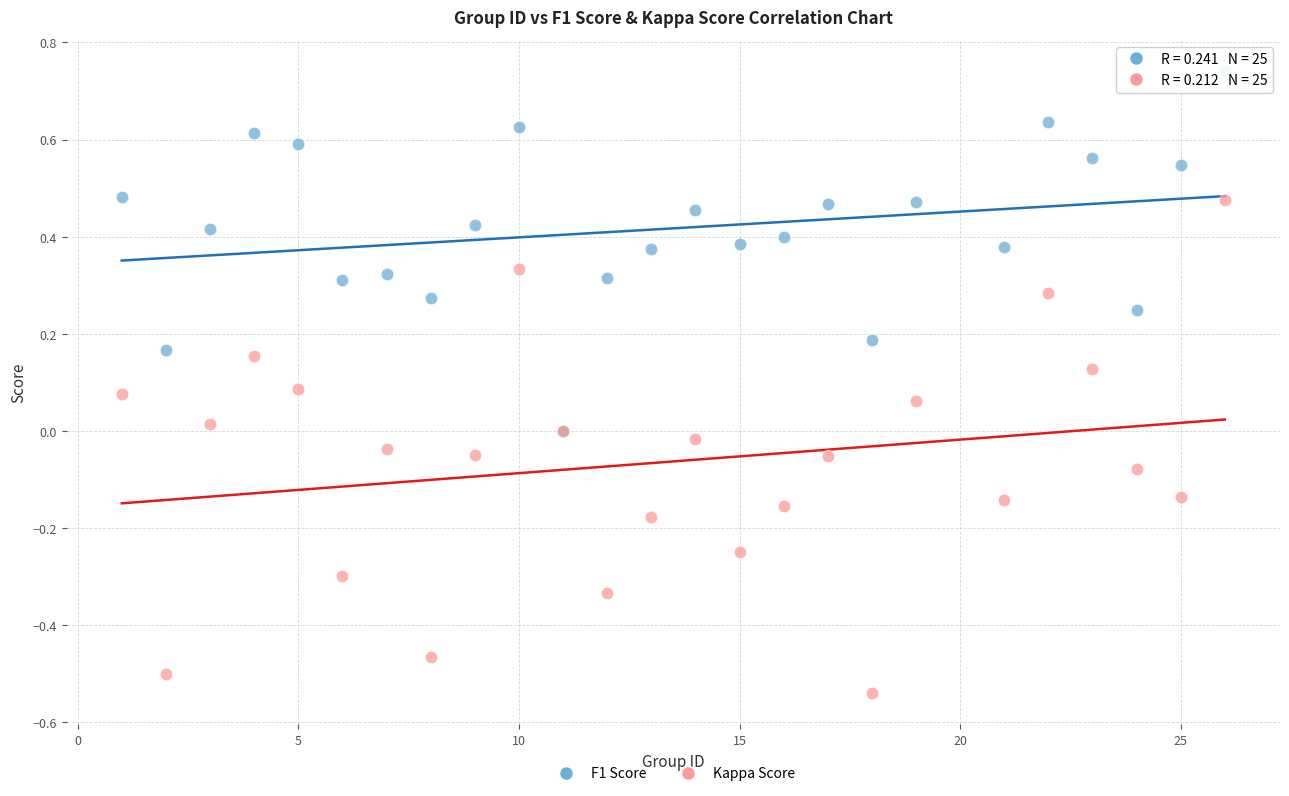

What are all the series names shown in the legend?

F1 Score, Kappa Score